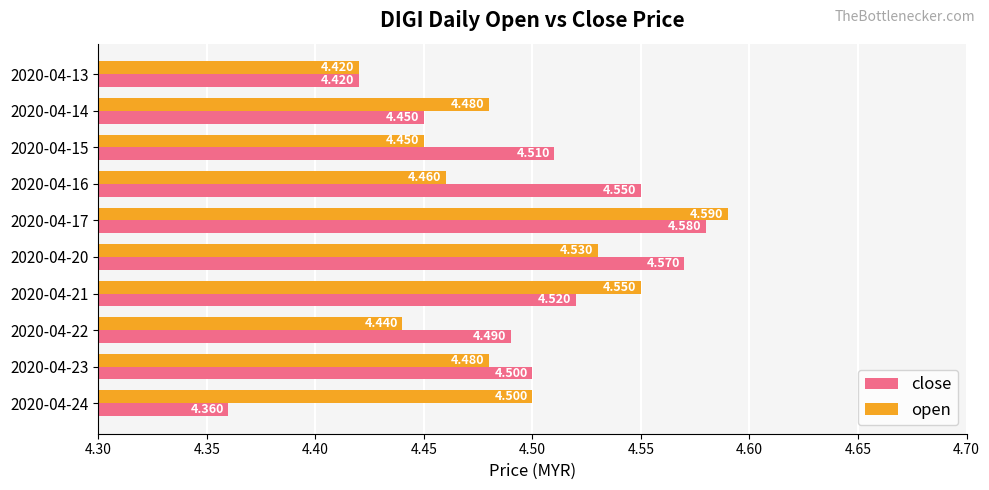

Is the value of close at 2020-04-21 greater than the value of open at 2020-04-22?

Yes